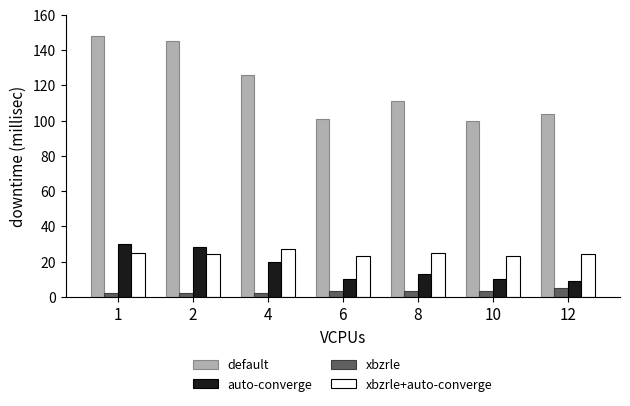

What is the minimum value for xbzrle+auto-converge?

23